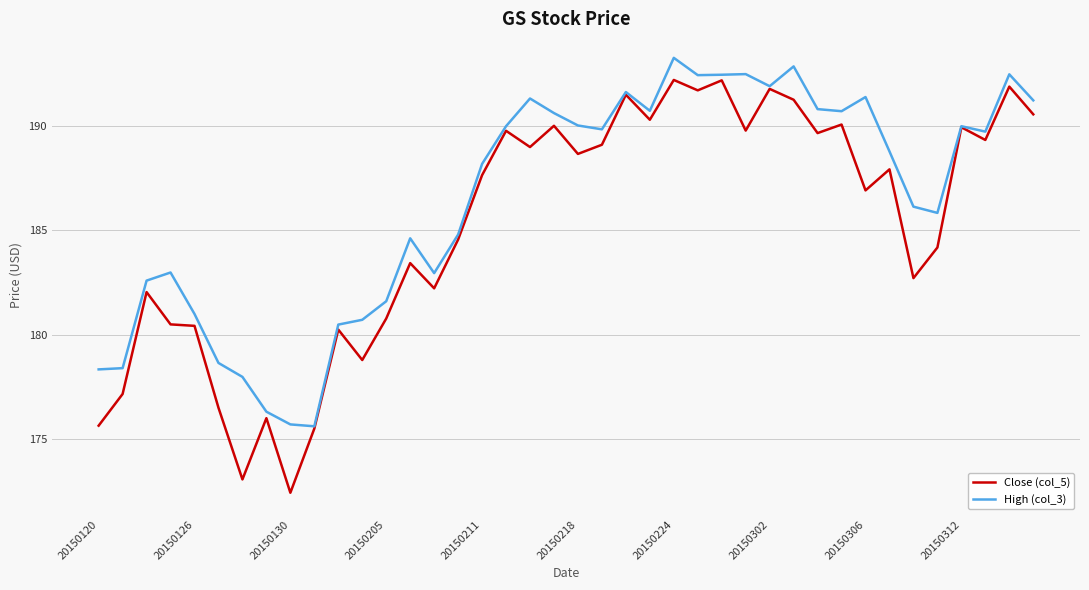

Which series has the largest total across all categories?

High (col_3)